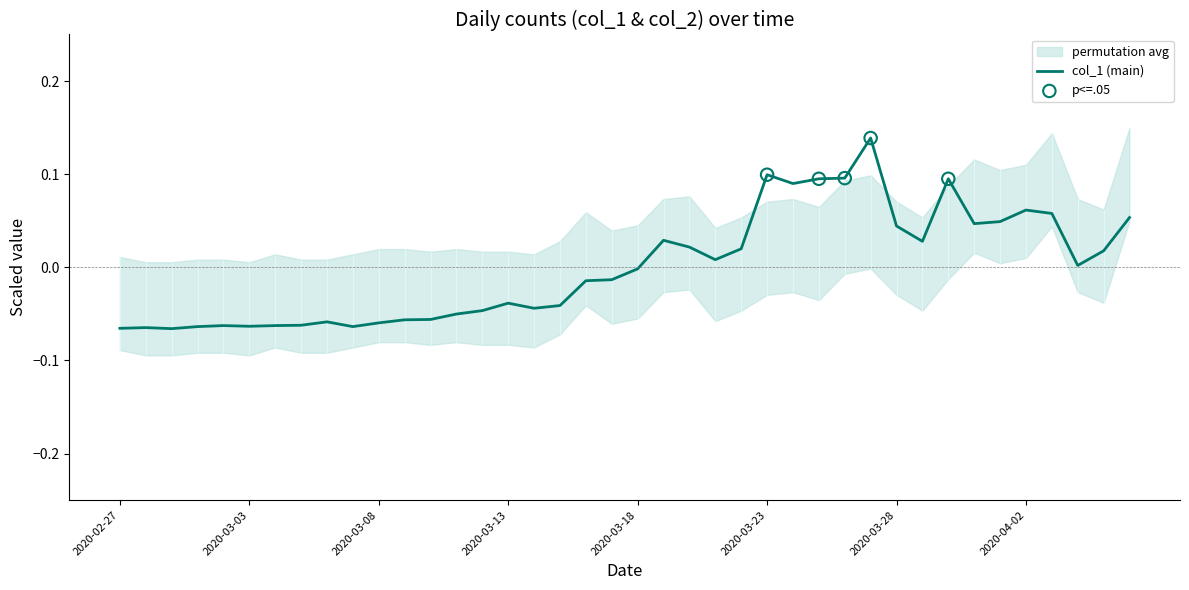

Between 2020-03-25 and 2020-02-29, which is larger?

2020-03-25